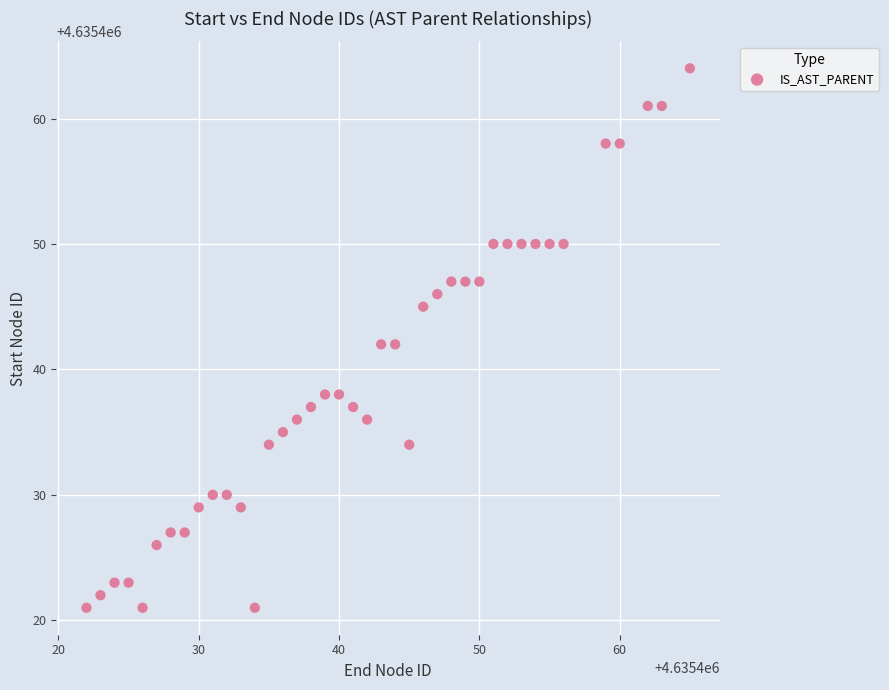

What is the range of Y values (max minus min)?

43